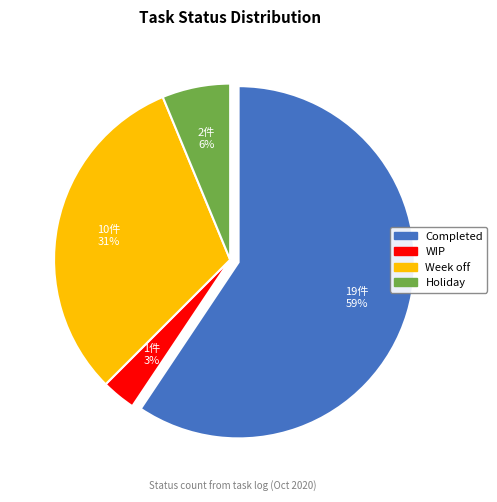

To the nearest percent, what is the average slice percentage?

25%